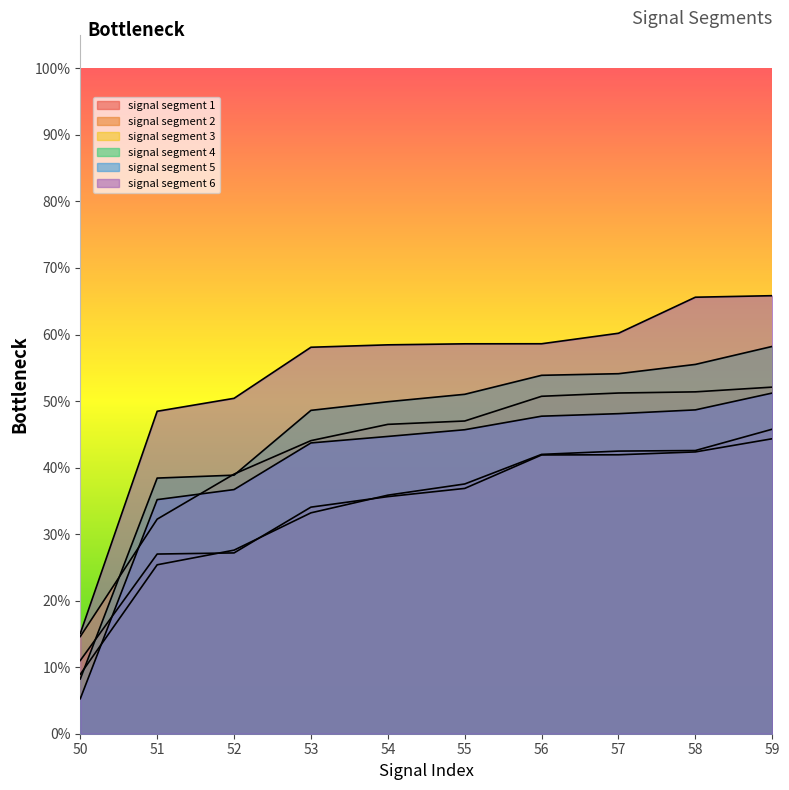

Which series has the largest total across all categories?

signal segment 6